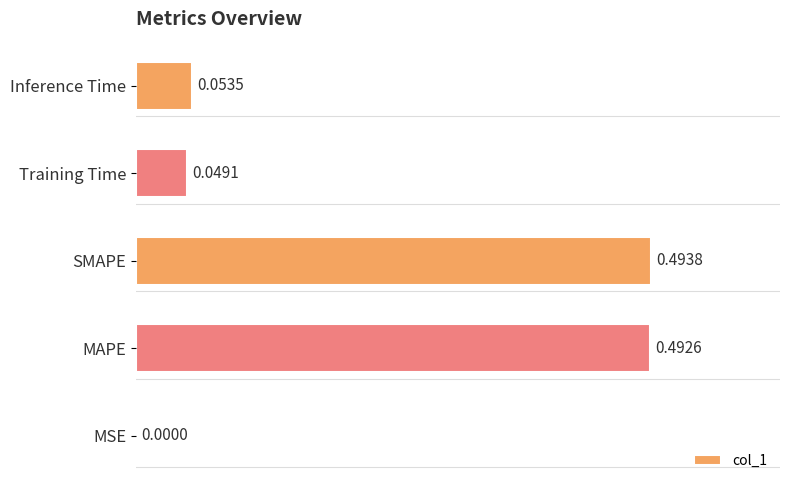

What is the sum of all values?

1.1